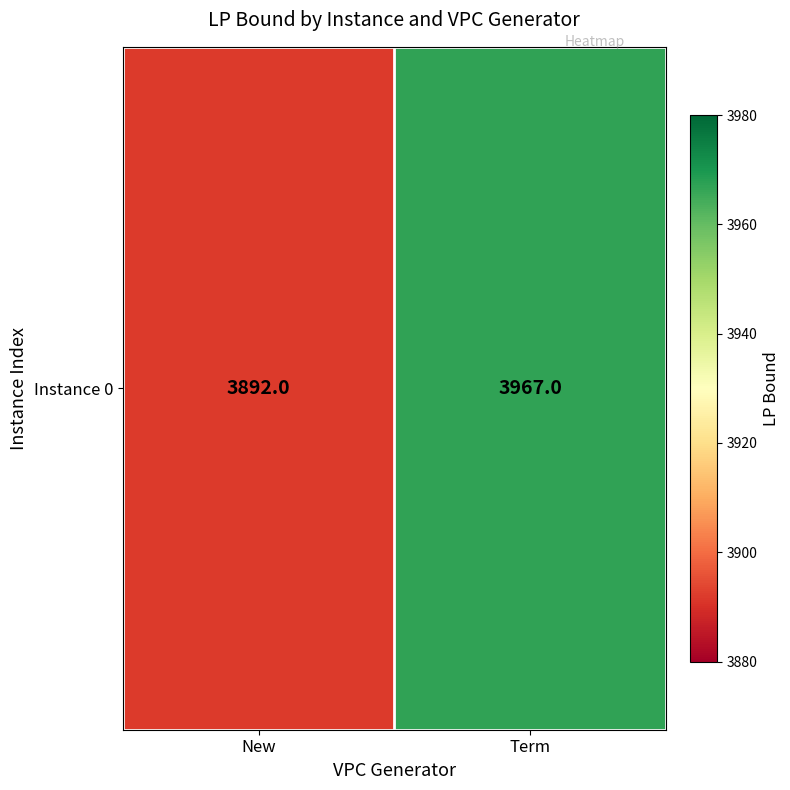

At which label is the value closest to 3929?

New